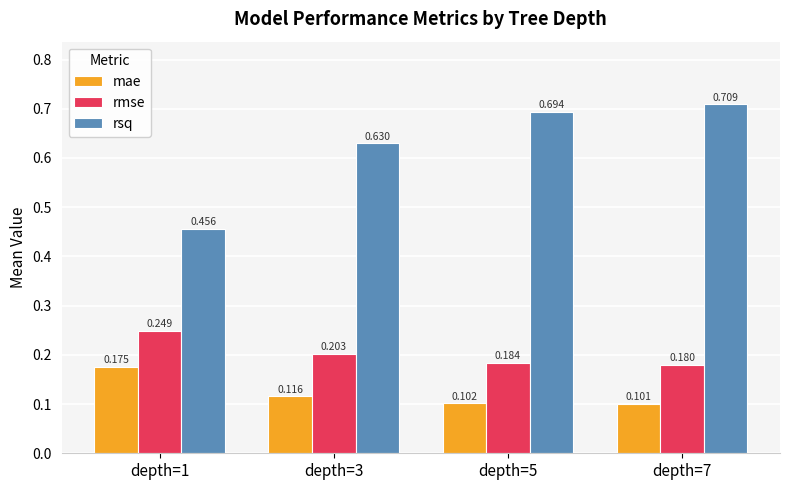

Does the chart contain stacked bars?

No